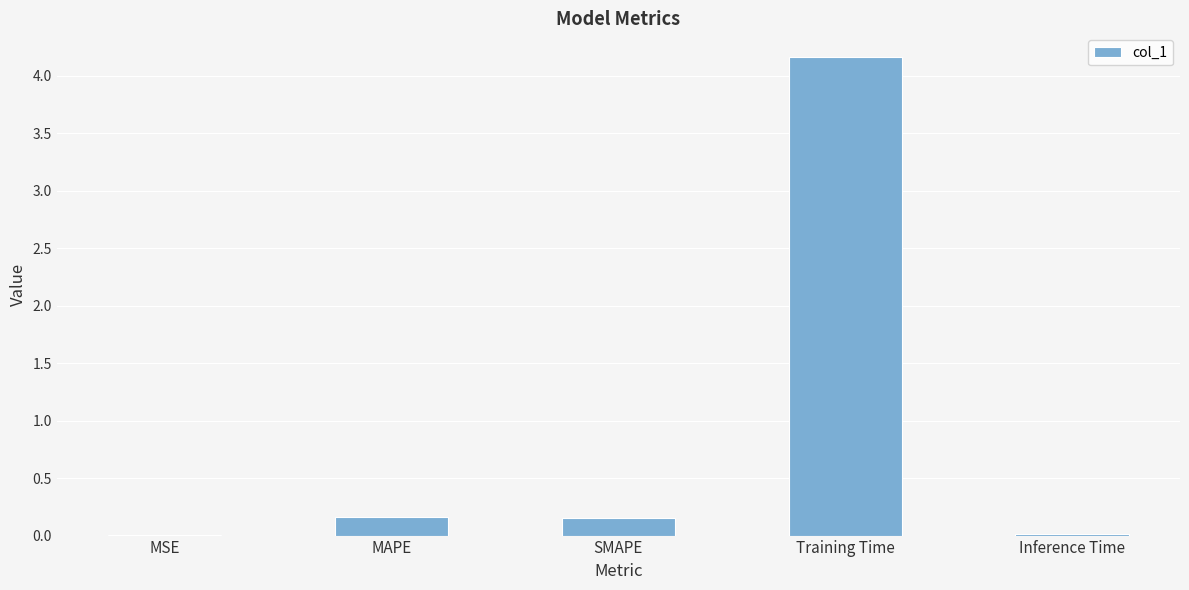

Are the bars horizontal?

No